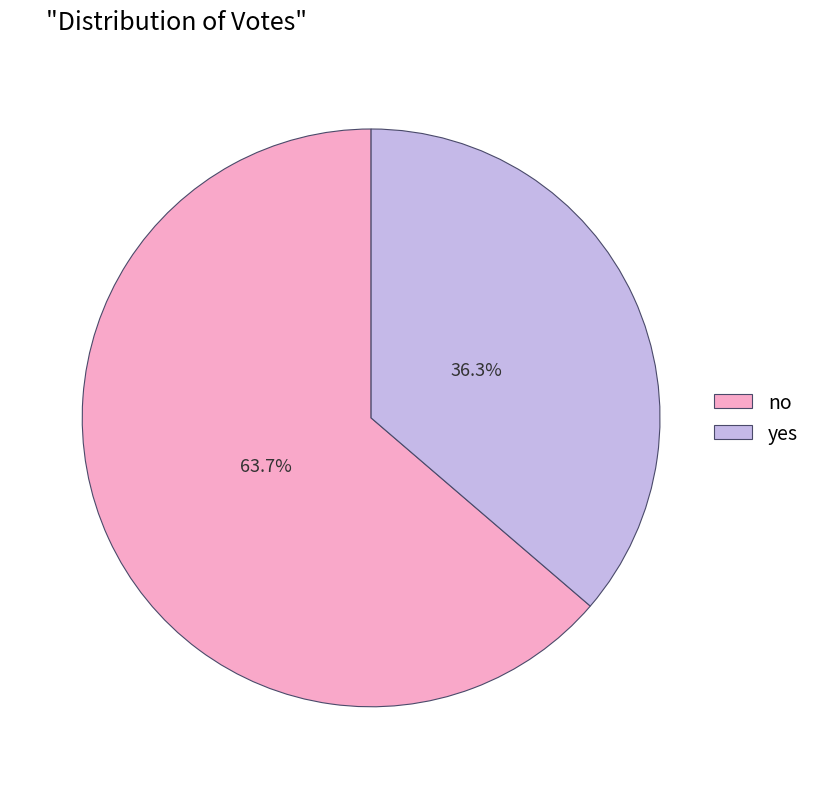

To the nearest percent, what is the average slice percentage?

50%